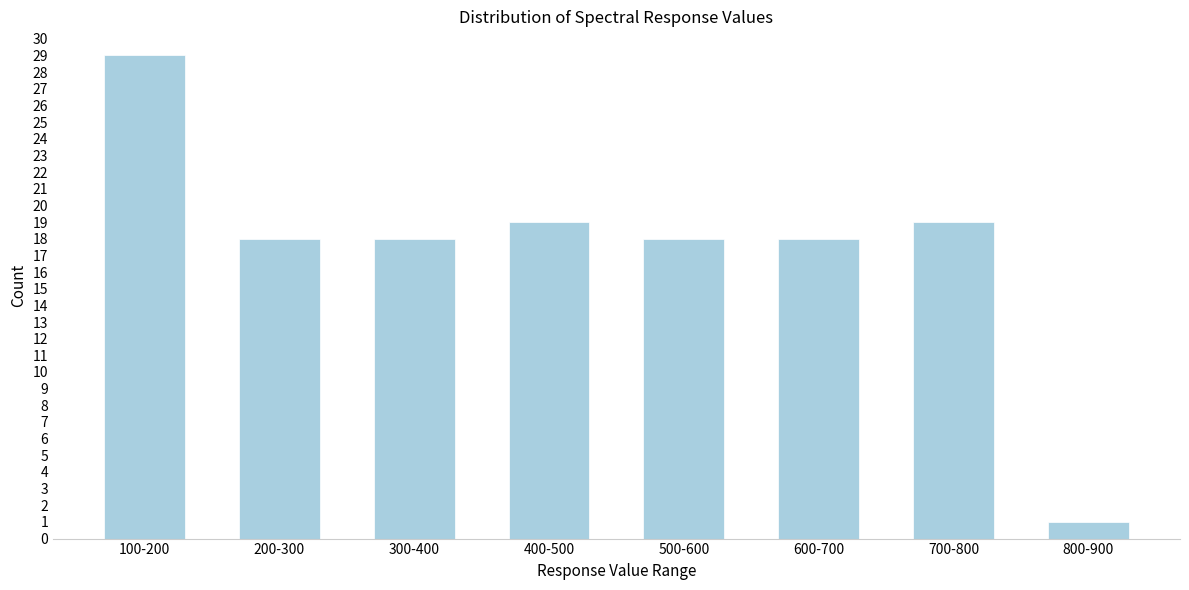

Reading right to left, what are all the values shown in this chart?

1	19	18	18	19	18	18	29